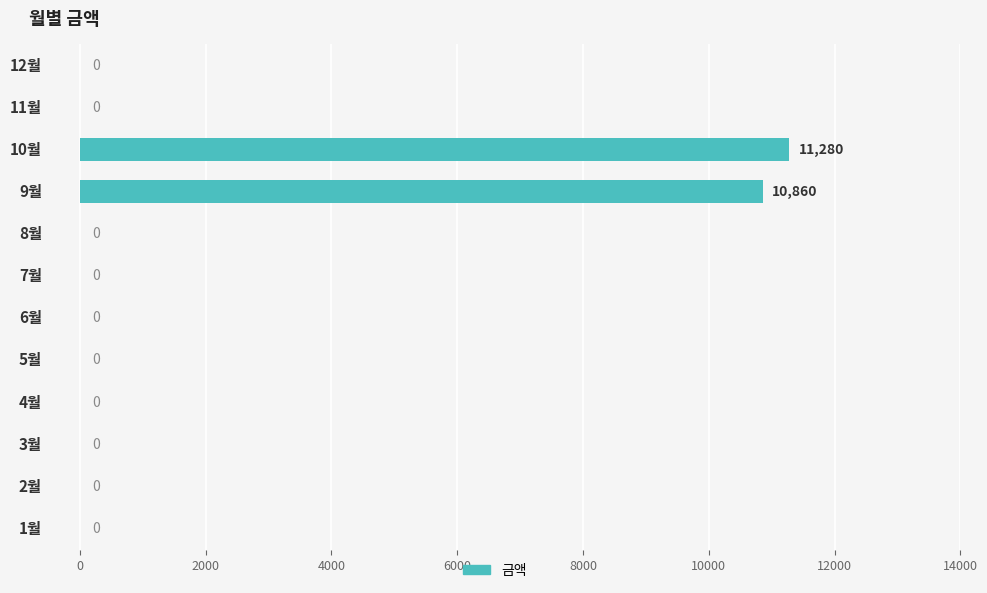

What is the greatest value displayed?

11280